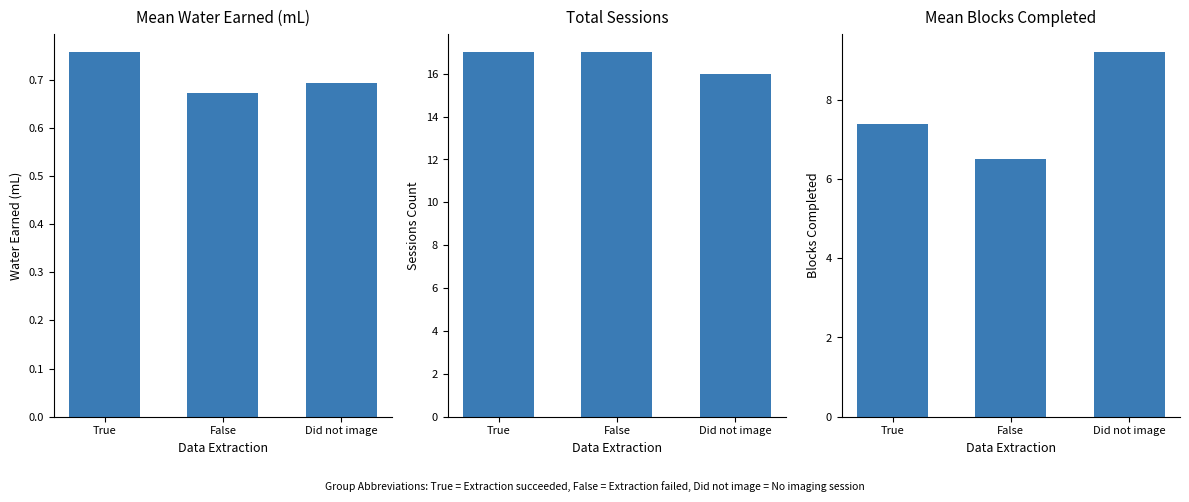

Which category has the highest value across all series?

Did not image